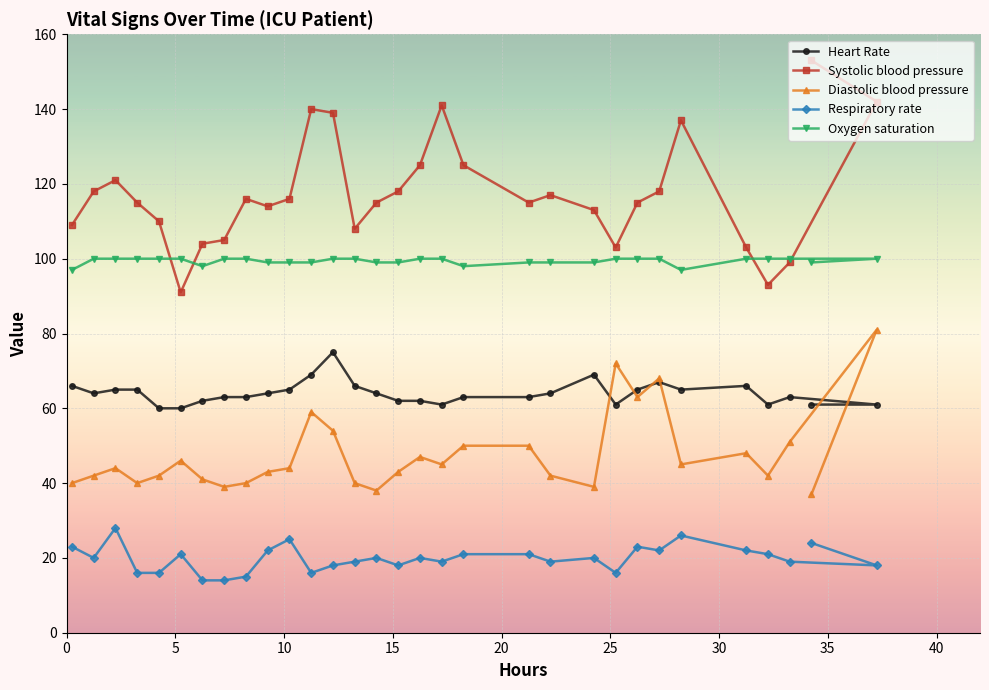

What is the sum of all Respiratory rate values?

616